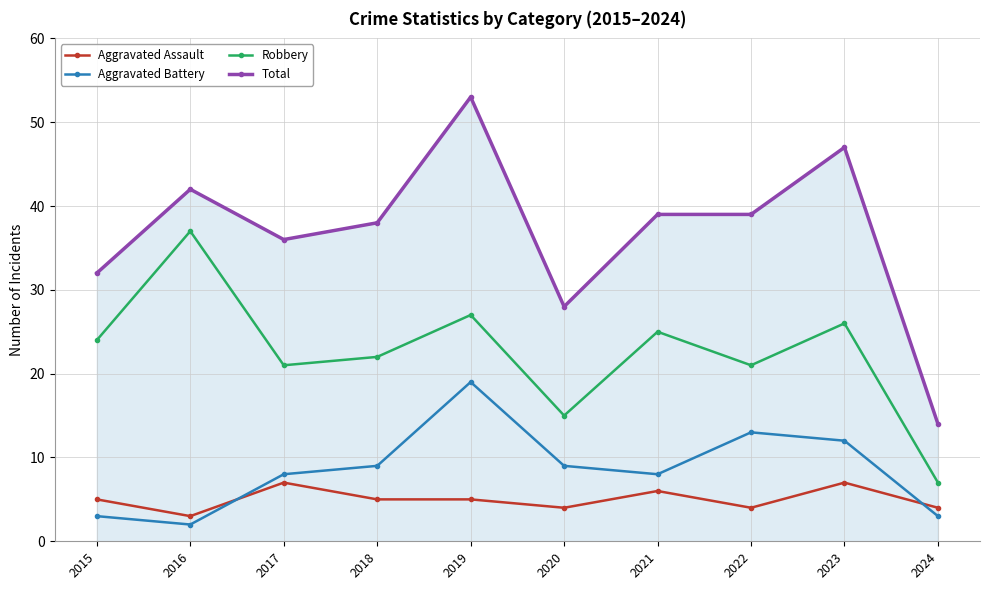

What is the difference between the maximum and second lowest values in the Total series?

25